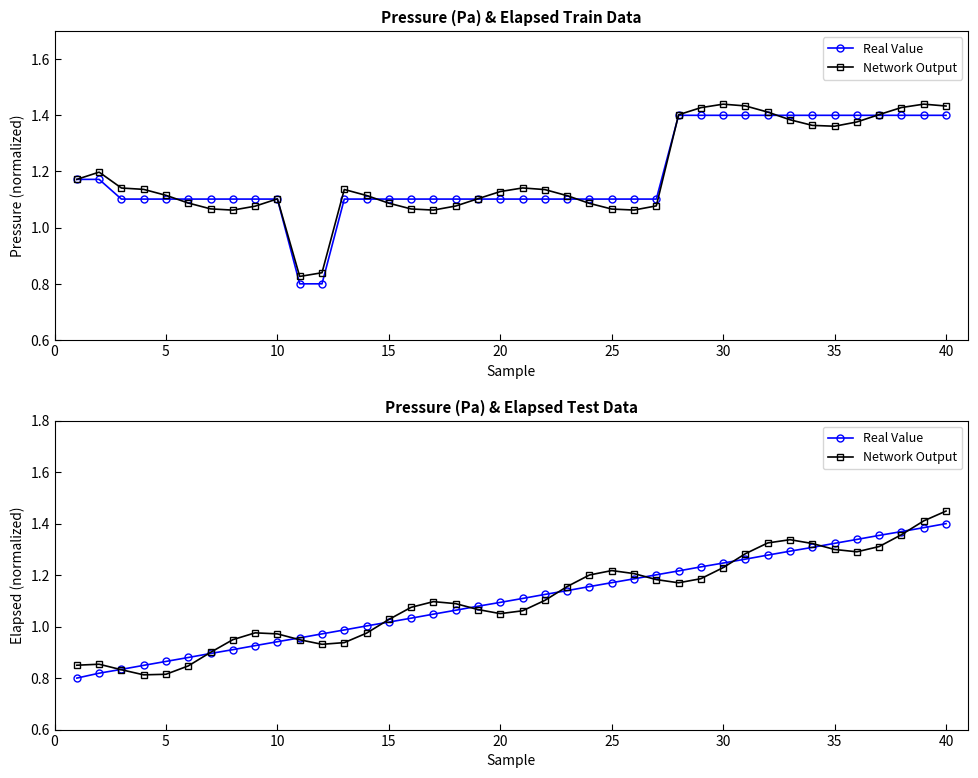

True or false: Real Value has more than 1 points higher than both neighbors.

False